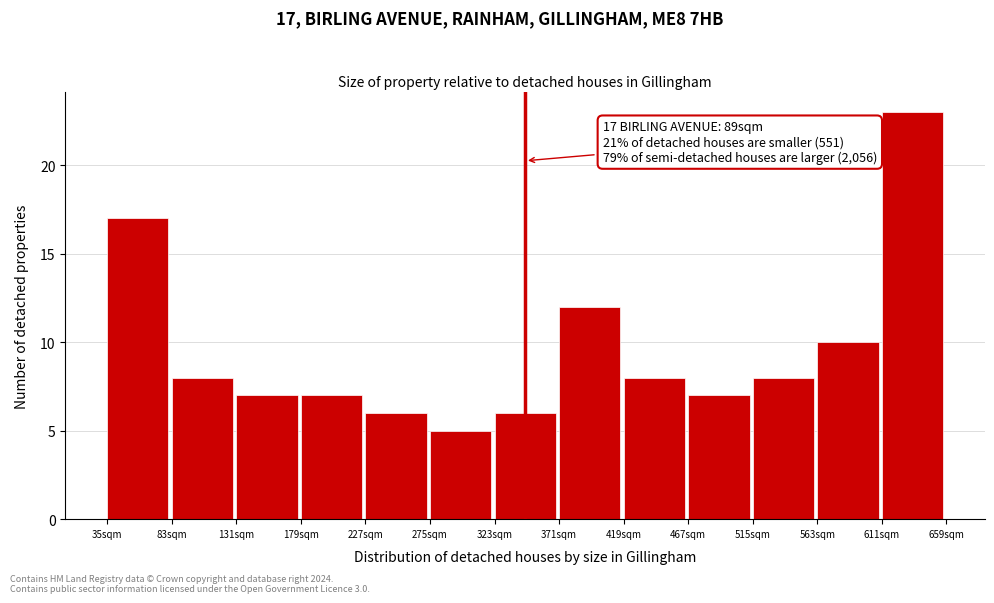

Reading left to right, list all the values displayed in this chart.

35sqm=17	83sqm=8	131sqm=7	179sqm=7	227sqm=6	275sqm=5	323sqm=6	371sqm=12	419sqm=8	467sqm=7	515sqm=8	563sqm=10	611sqm=23